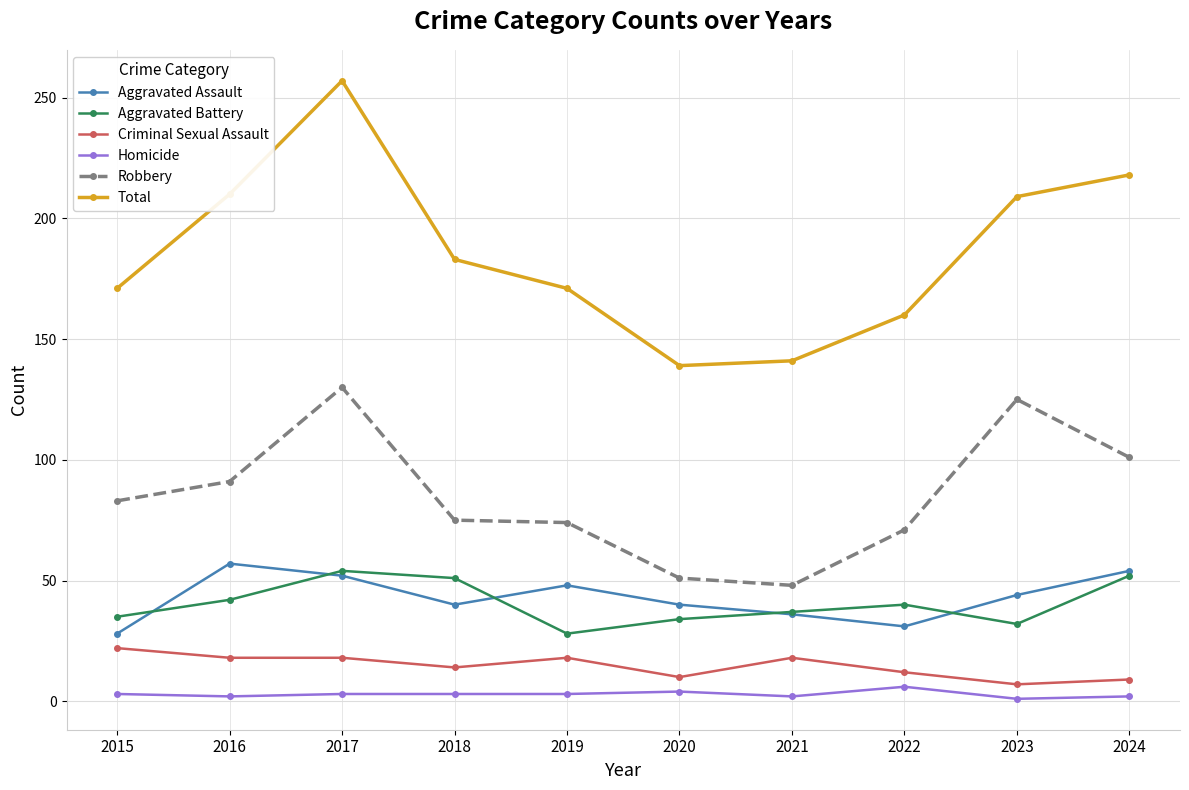

Is the value of Robbery at 2024 greater than the value of Aggravated Battery at 2019?

Yes